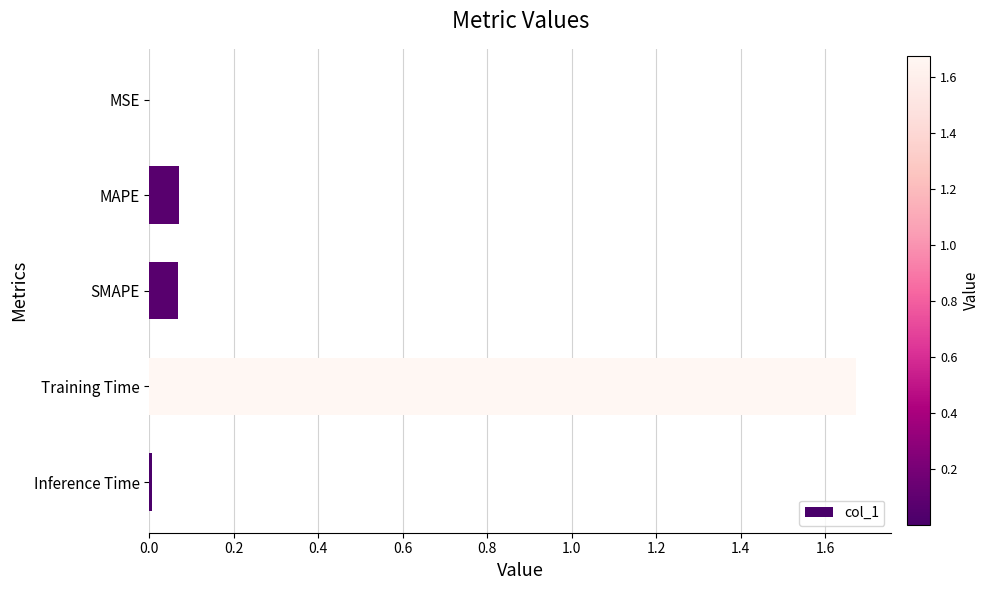

Does the chart contain stacked bars?

No